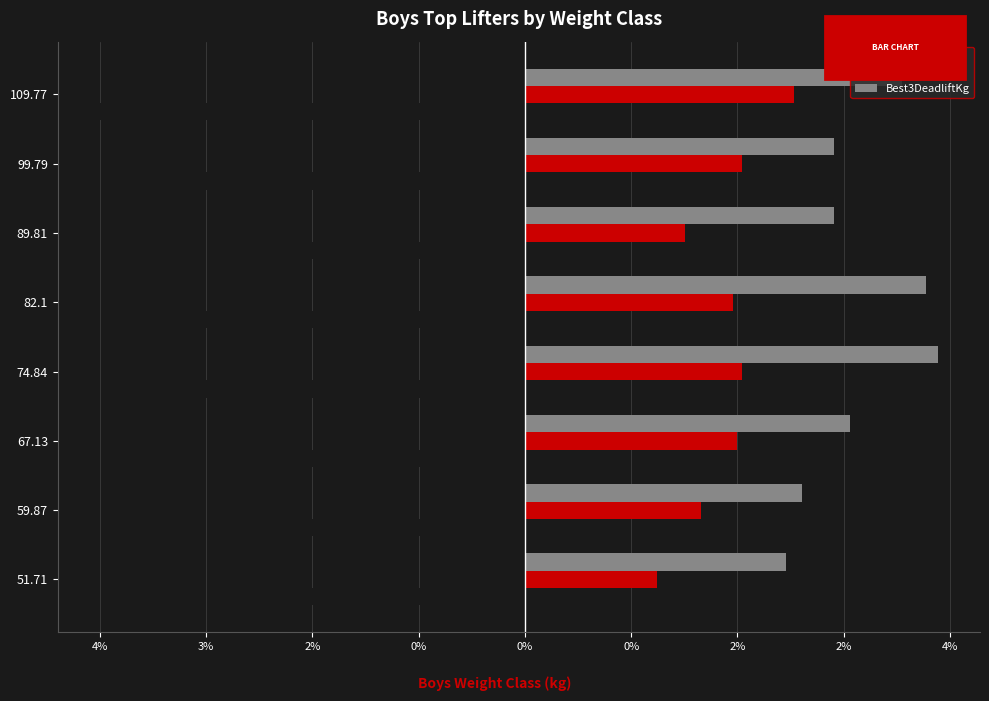

What are all the series names shown in the legend?

Best3SquatKg, Best3BenchKg, Best3DeadliftKg